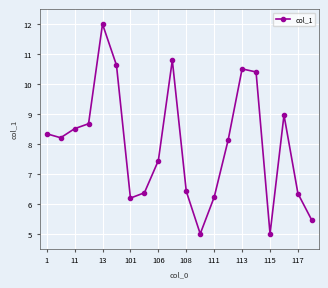

What is the maximum value shown in the chart?

12.0